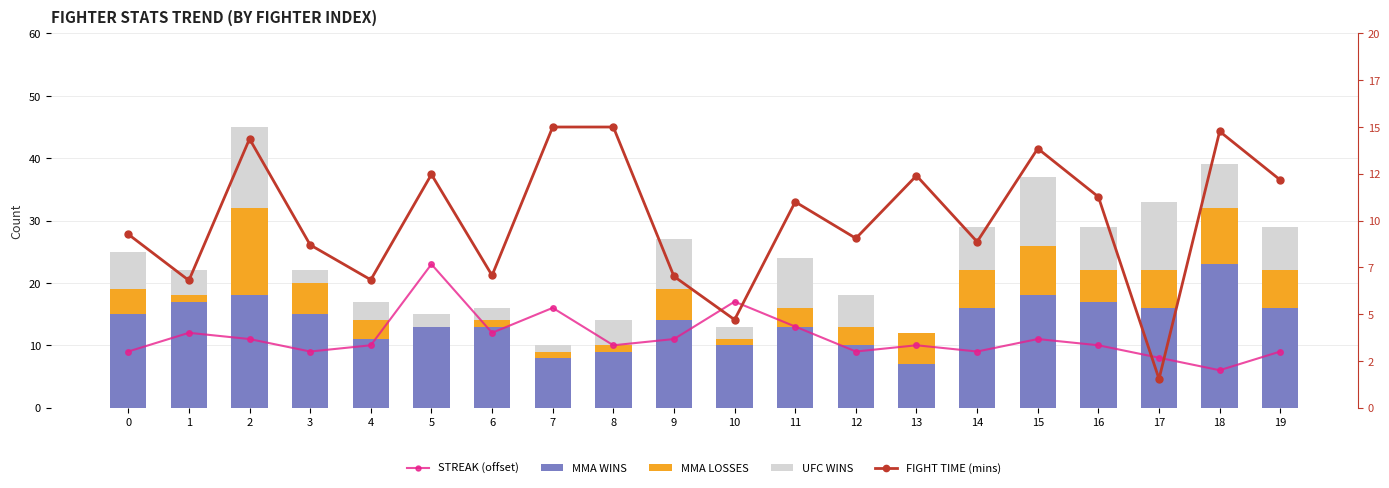

What are all the series names shown in the legend?

STREAK (offset), MMA WINS, MMA LOSSES, UFC WINS, FIGHT TIME (mins)